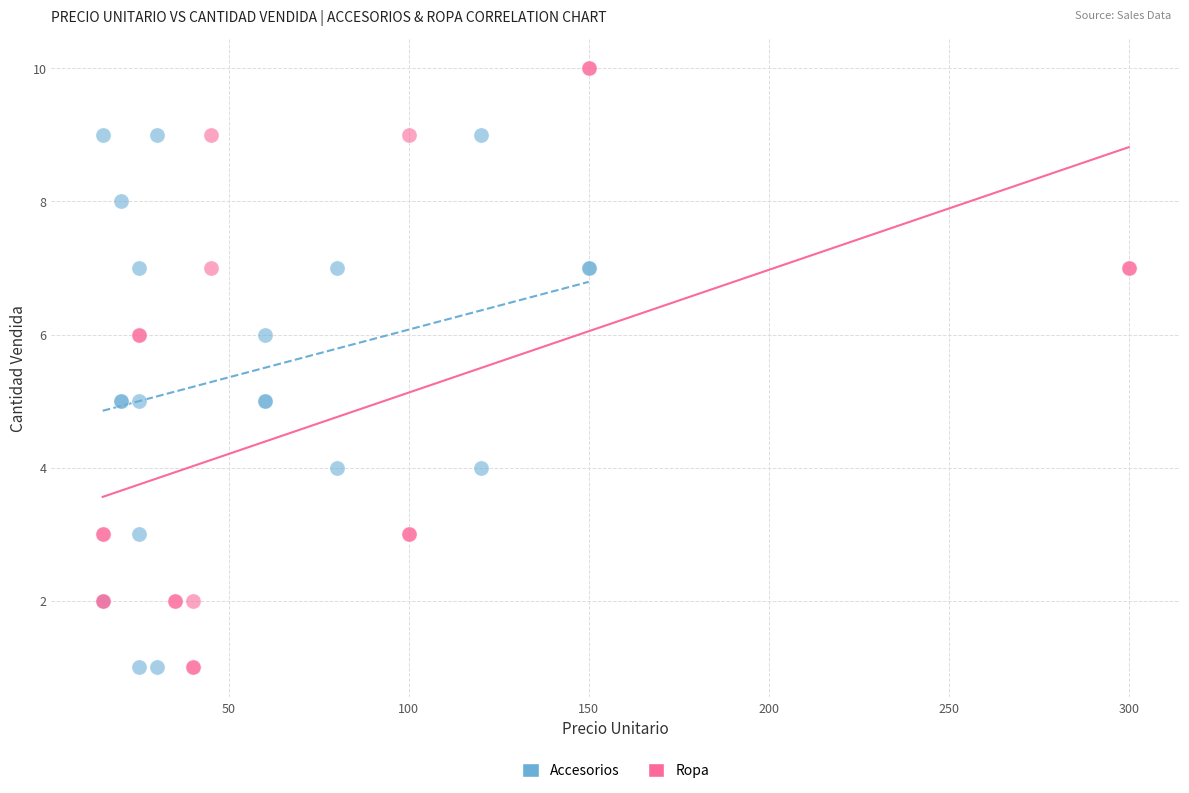

Which series reaches the maximum Y coordinate?

Ropa